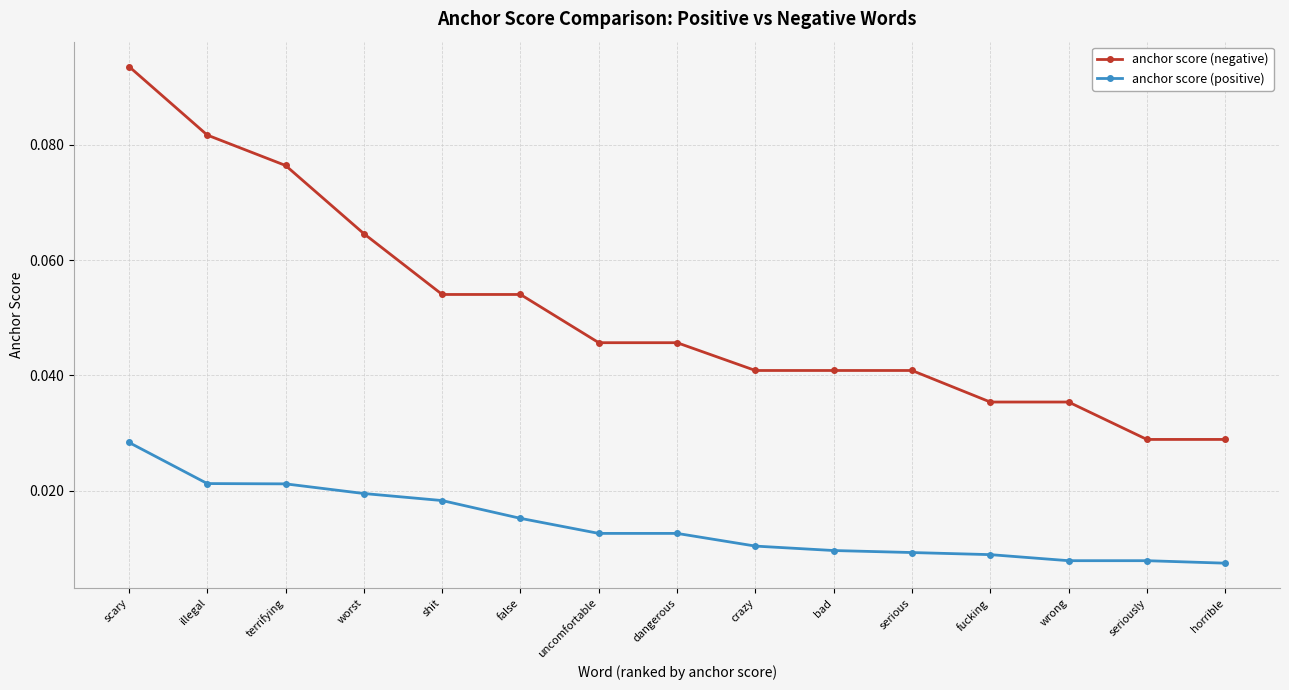

At which category does the chart reach its peak across all series?

scary